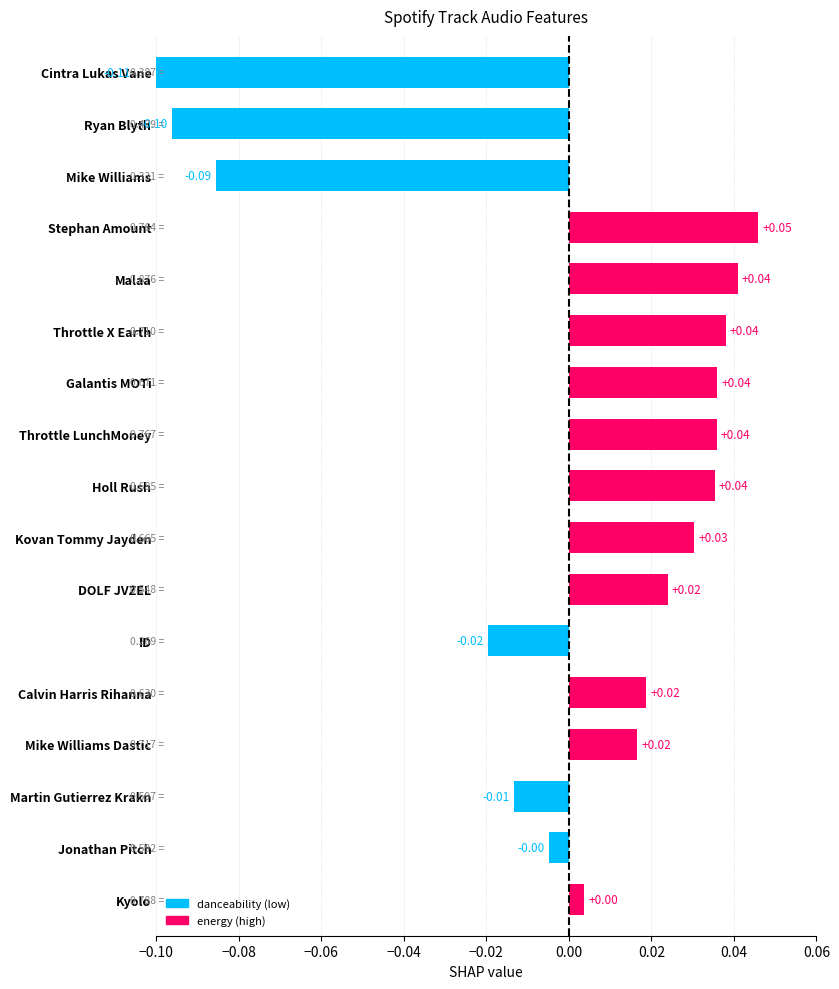

At which category does the chart reach its peak across all series?

Cintra Lukas Vane